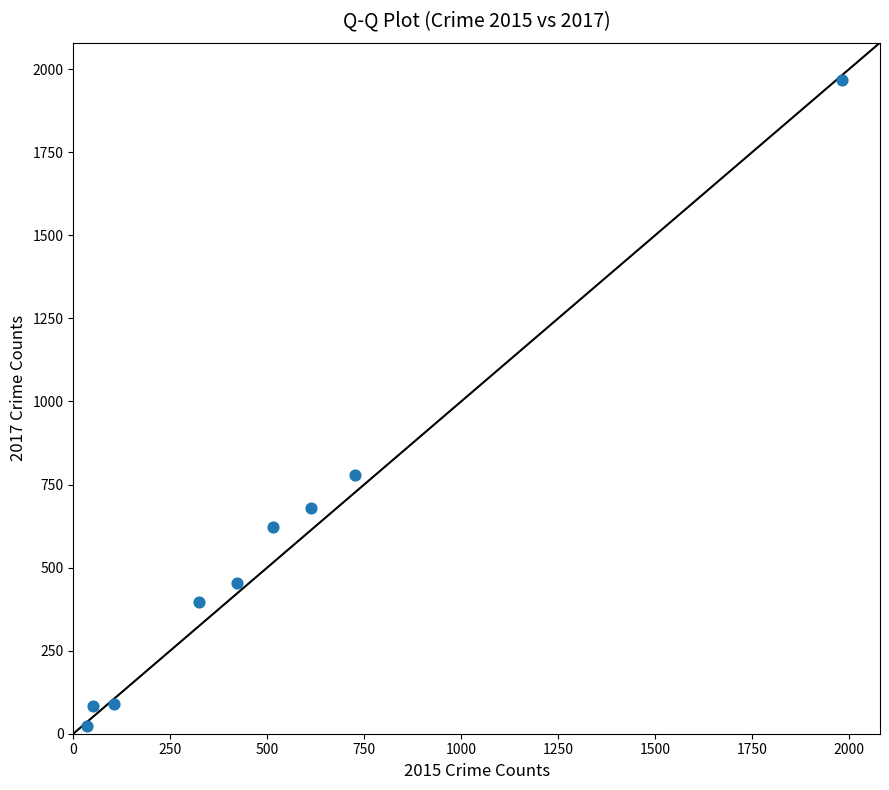

What Y value in the scatter plot is closest to 995?

780